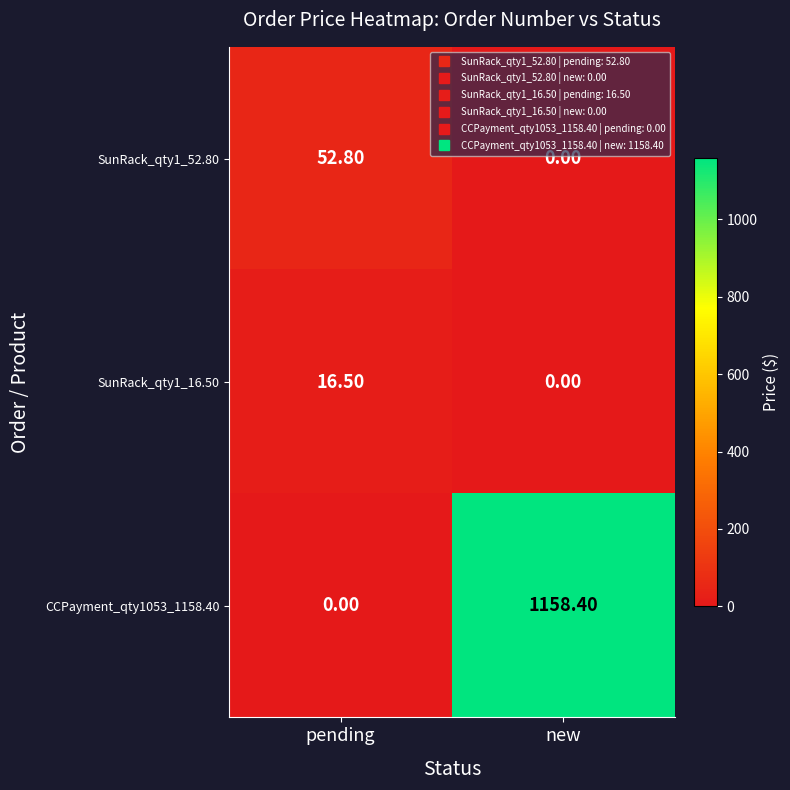

What is the spread (max minus min) of values at new?

1158.4